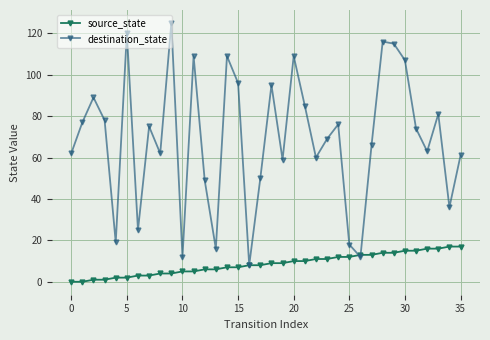

How many series are shown in this chart?

2